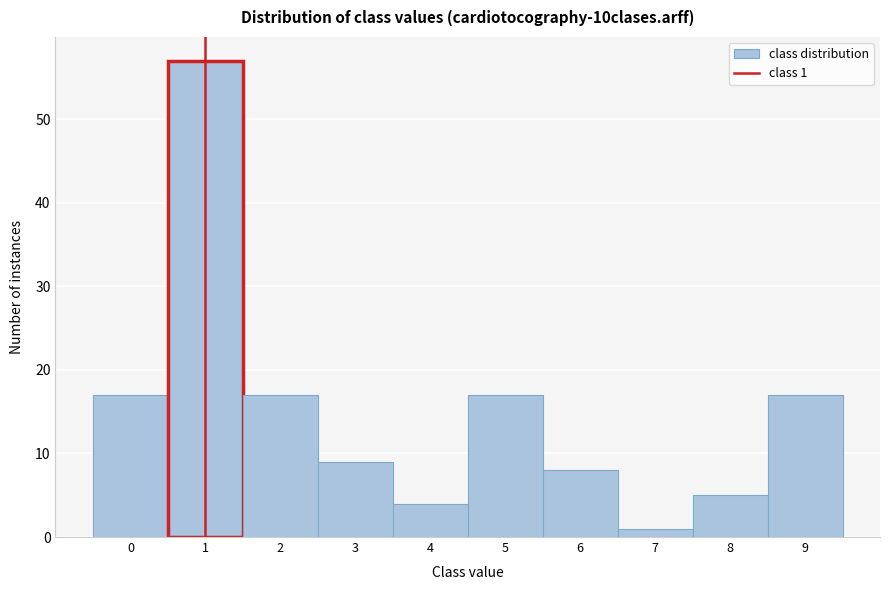

Over which range of the x-axis is the bar tallest?

0.5 to 1.5